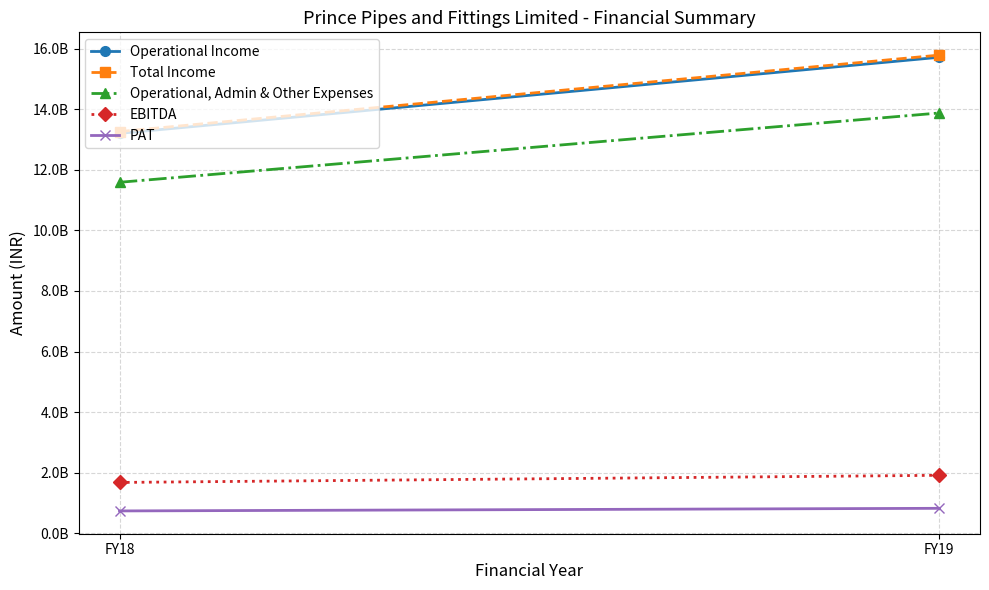

What is the minimum value for EBITDA?

1676060000